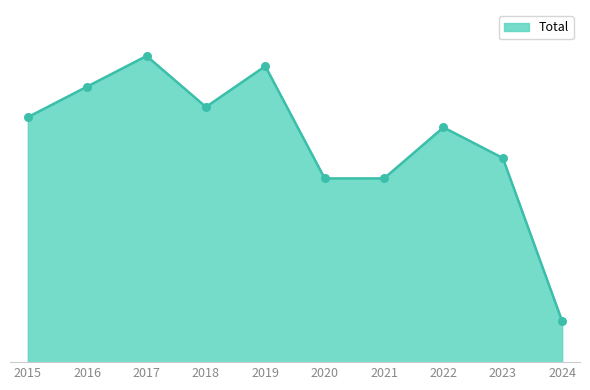

Which has a higher value, 2019 or 2020?

2019